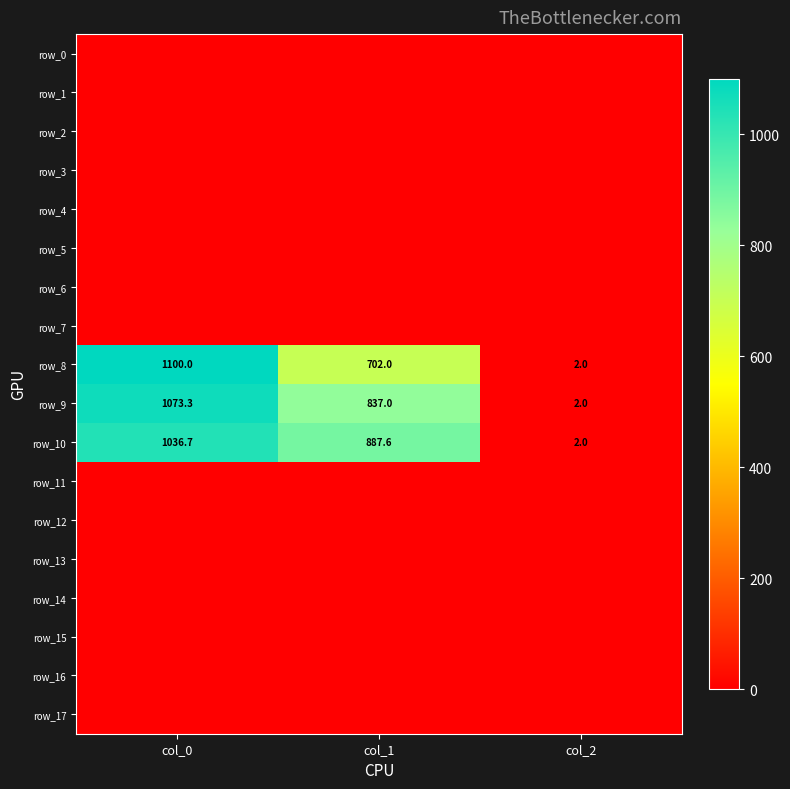

The value of row_4 at col_2 is 0.0. True or false?

True